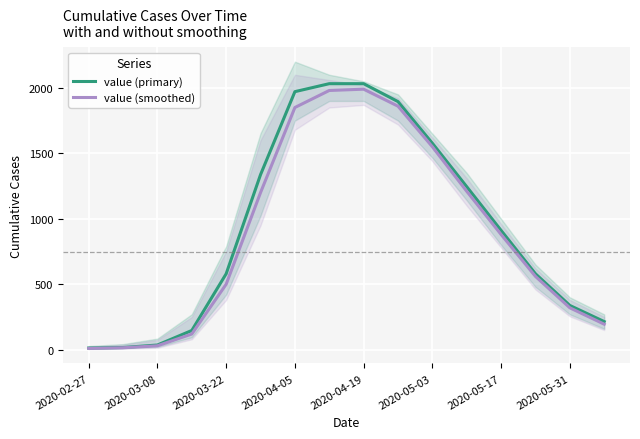

What is the difference between the second highest and second lowest values in the value (primary) series?

2015